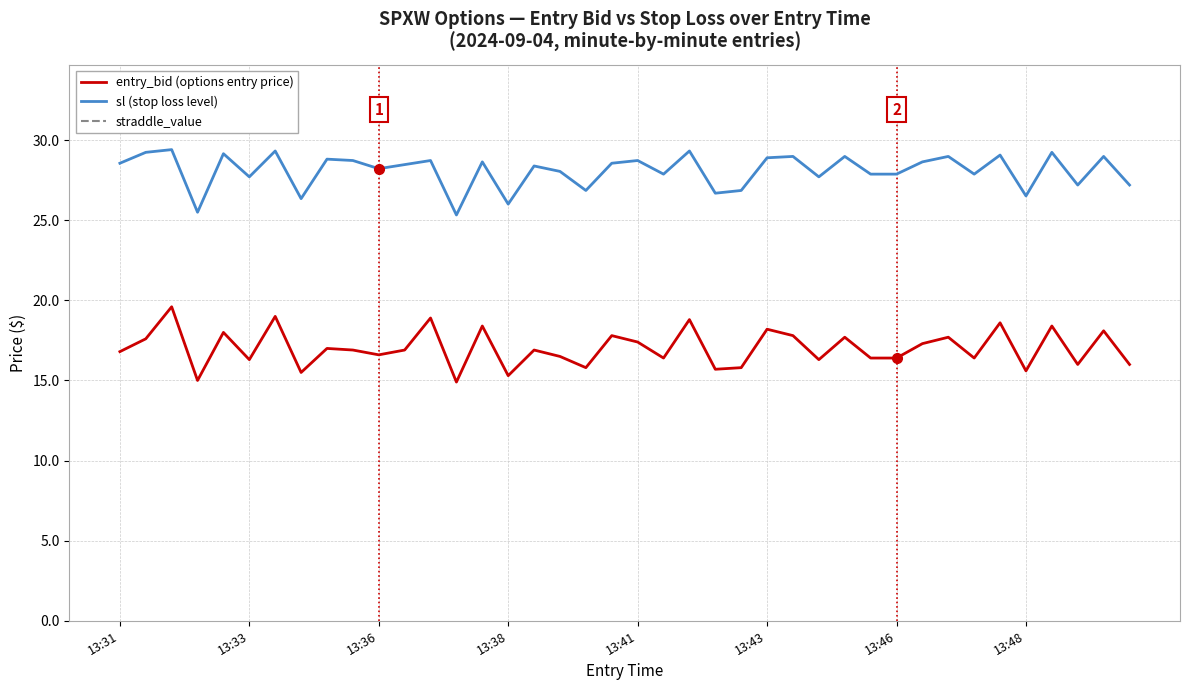

True or false: sl (stop loss level) and entry_bid (options entry price) cross at least once.

False